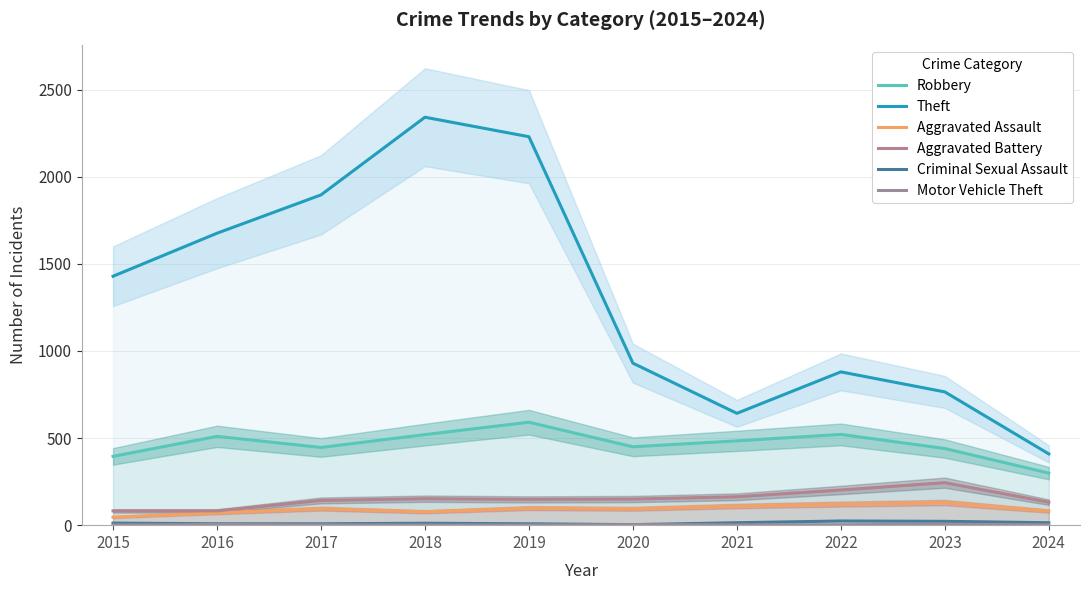

List the series in order of their peak value, highest first.

Theft, Robbery, Aggravated Battery, Aggravated Assault, Criminal Sexual Assault, Motor Vehicle Theft